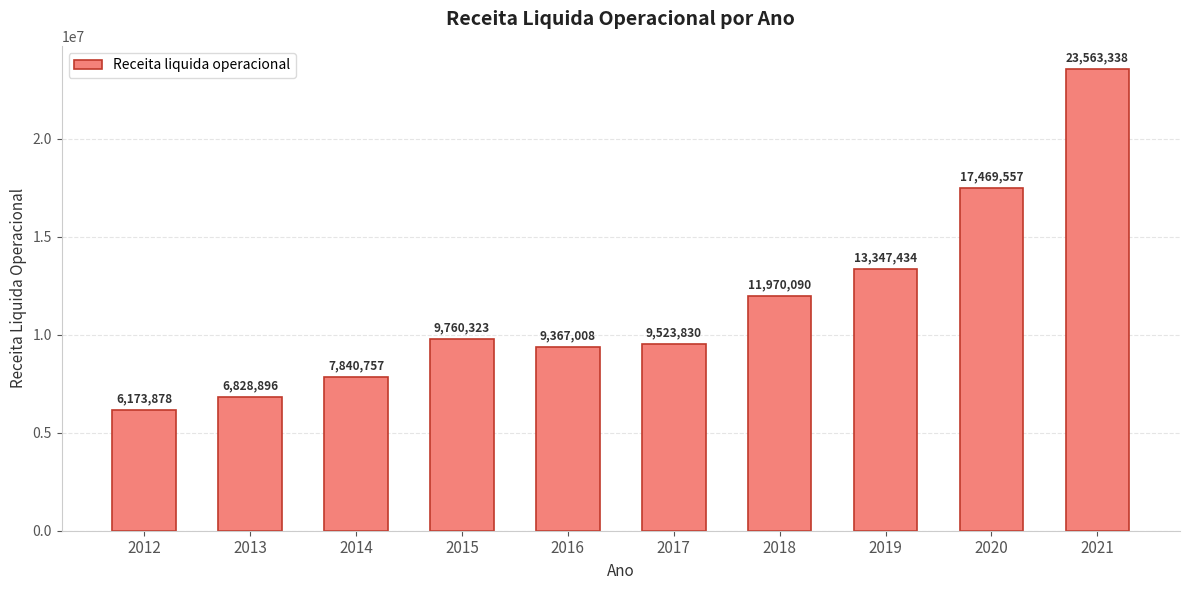

The value at 2015 is 4297240. True or false?

False